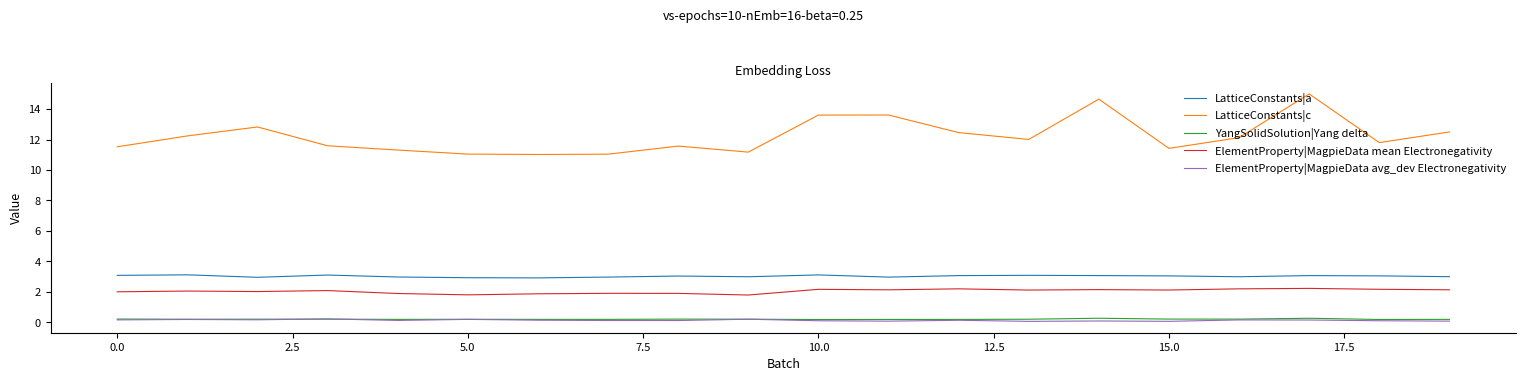

True or false: LatticeConstants|a and ElementProperty|MagpieData avg_dev Electronegativity cross at least once.

False